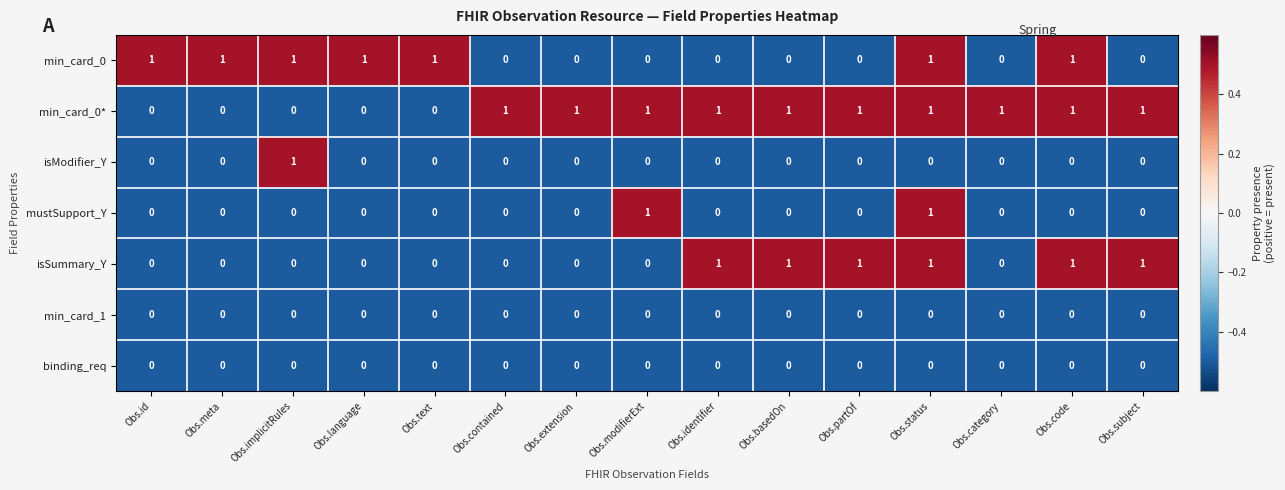

What is the sum of all isSummary_Y values?

6